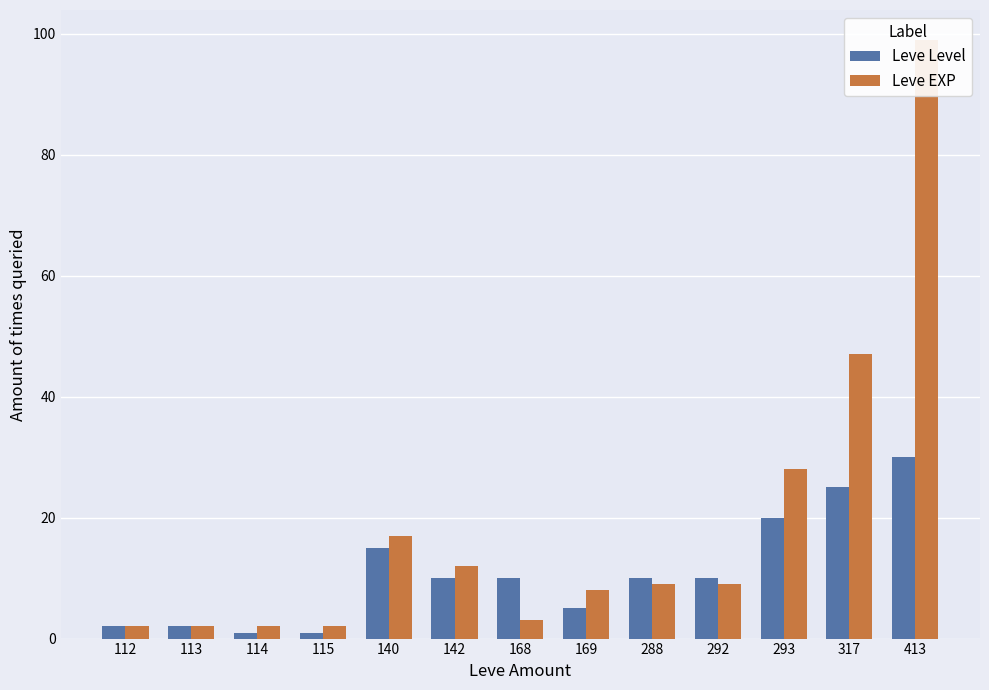

How many bars are there in each group?

2